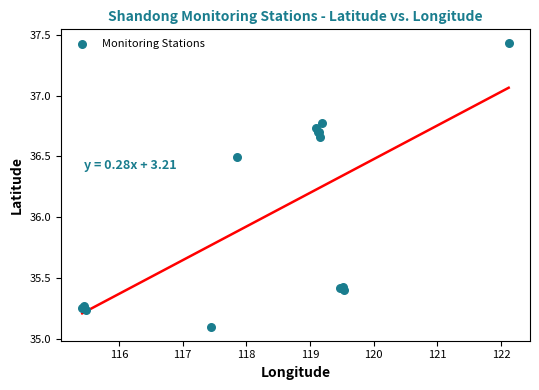

What Y value in the scatter plot is closest to 36?

36.5